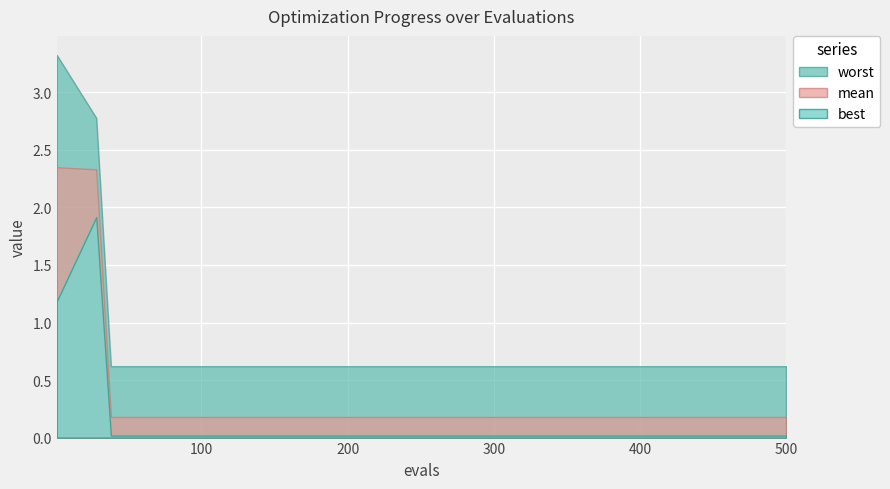

At which category is the sum across all series the highest?

1